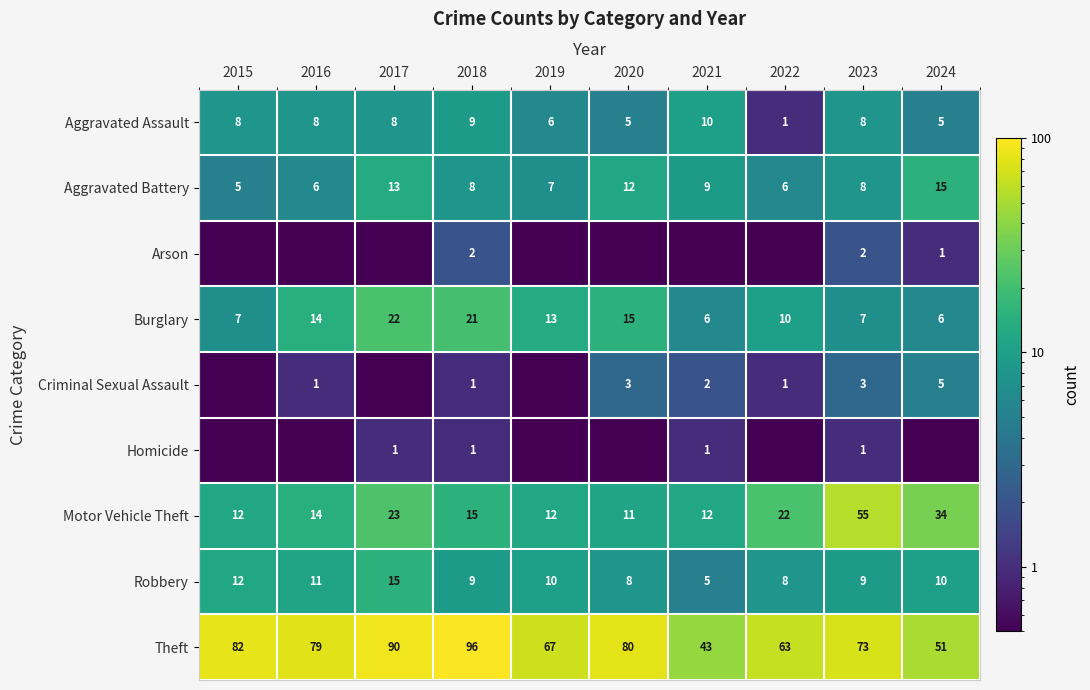

True or false: Burglary has a value of 7.5 at 2017.

False